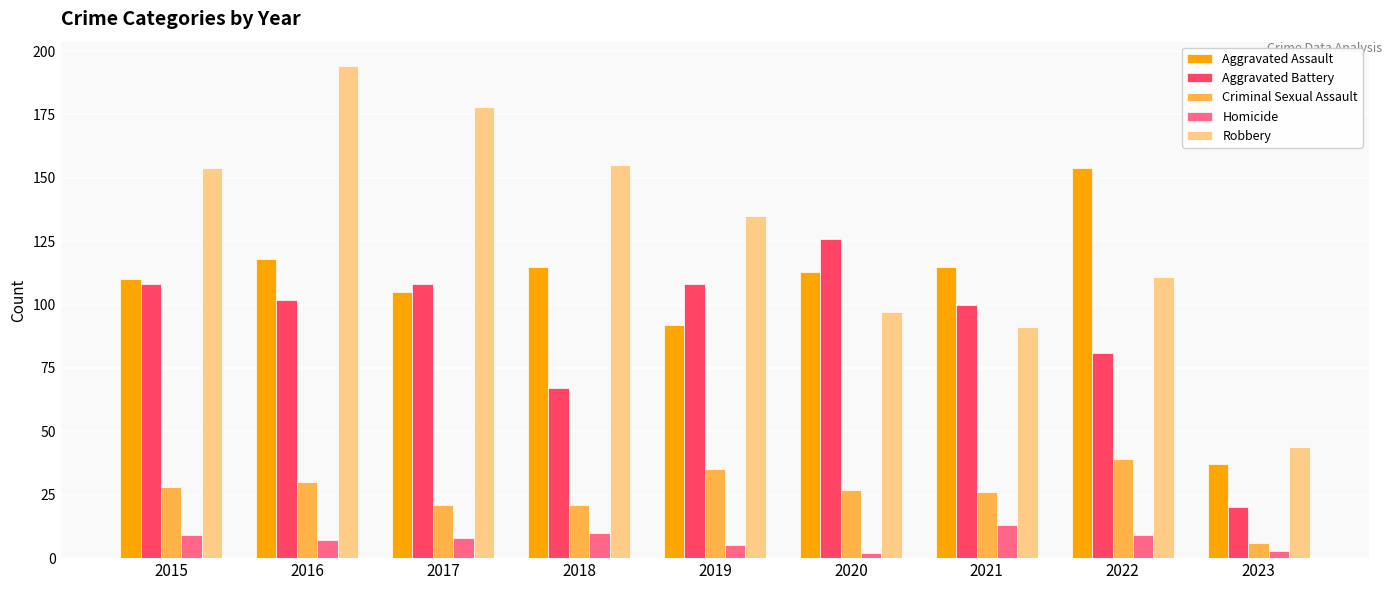

How many values in the Aggravated Battery series are below 102?

4